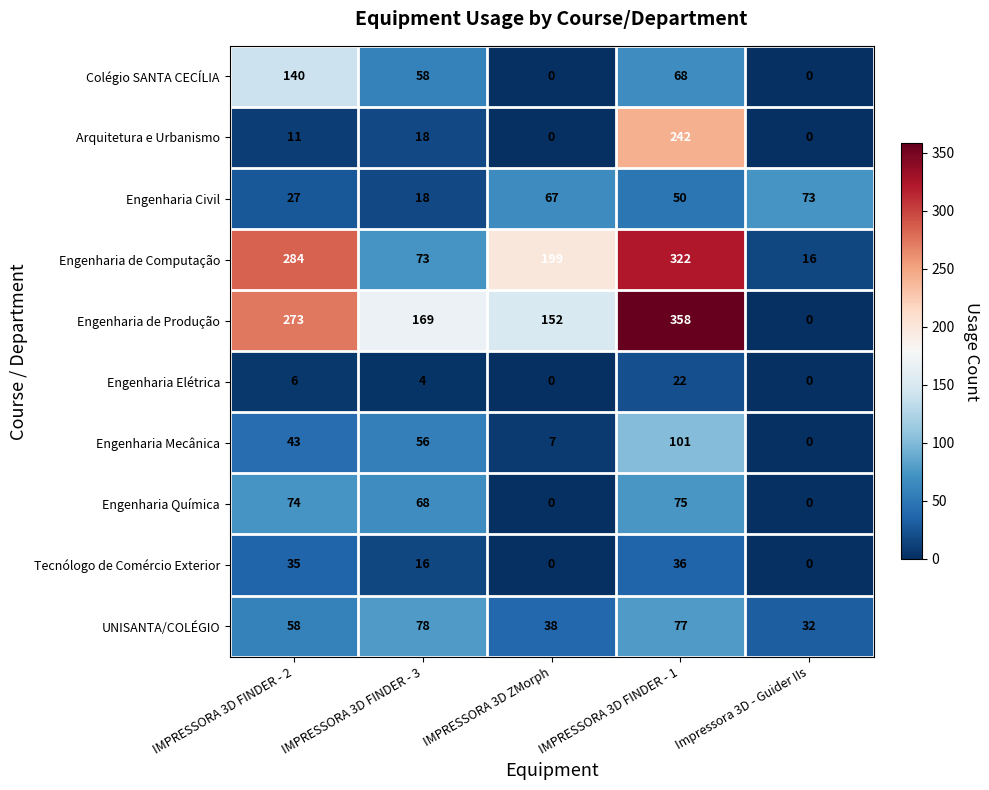

At which category is the sum across all series the highest?

IMPRESSORA 3D FINDER - 1